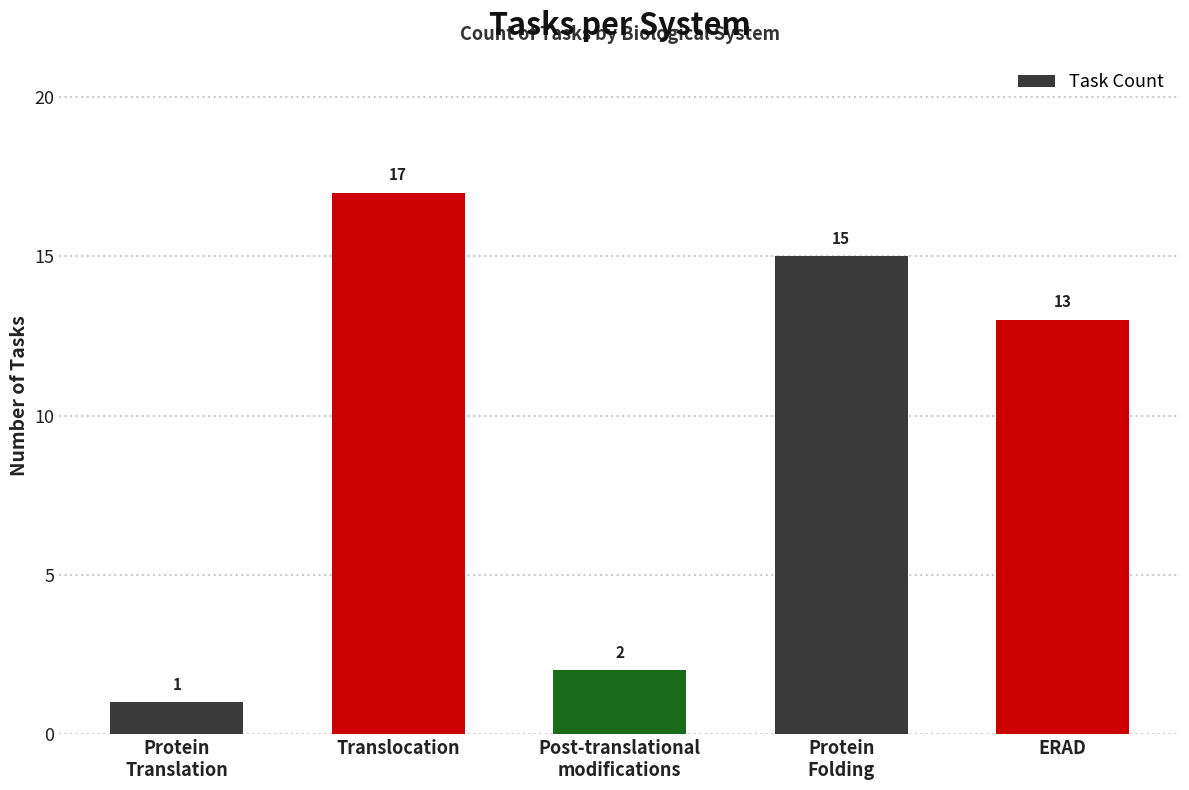

What is the maximum value shown in the chart?

17